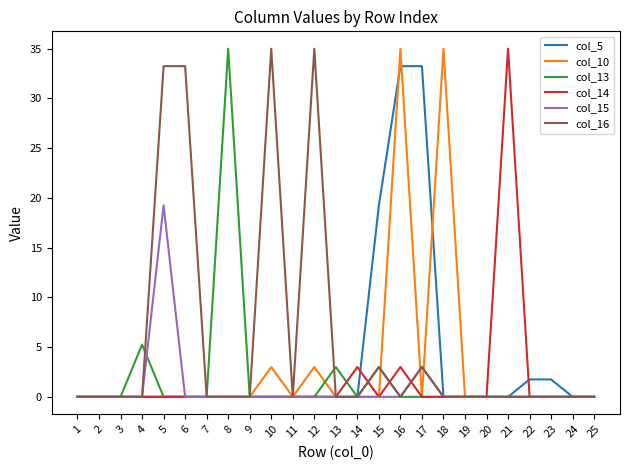

Which series changed the most between 18 and 23?

col_10